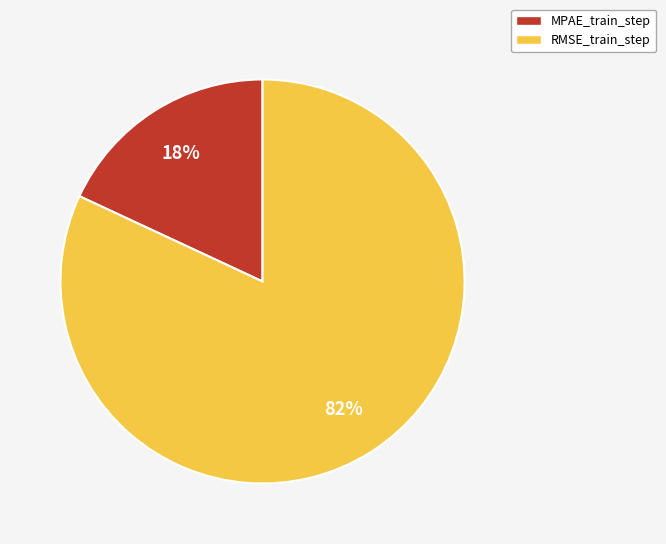

What is the majority slice?

RMSE_train_step